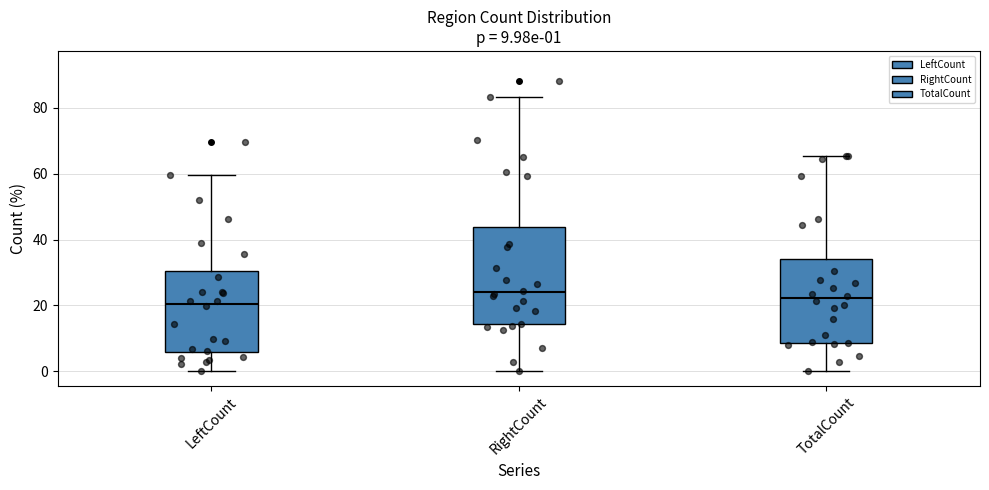

Which box is the tallest, from its lower edge to its upper edge?

RightCount